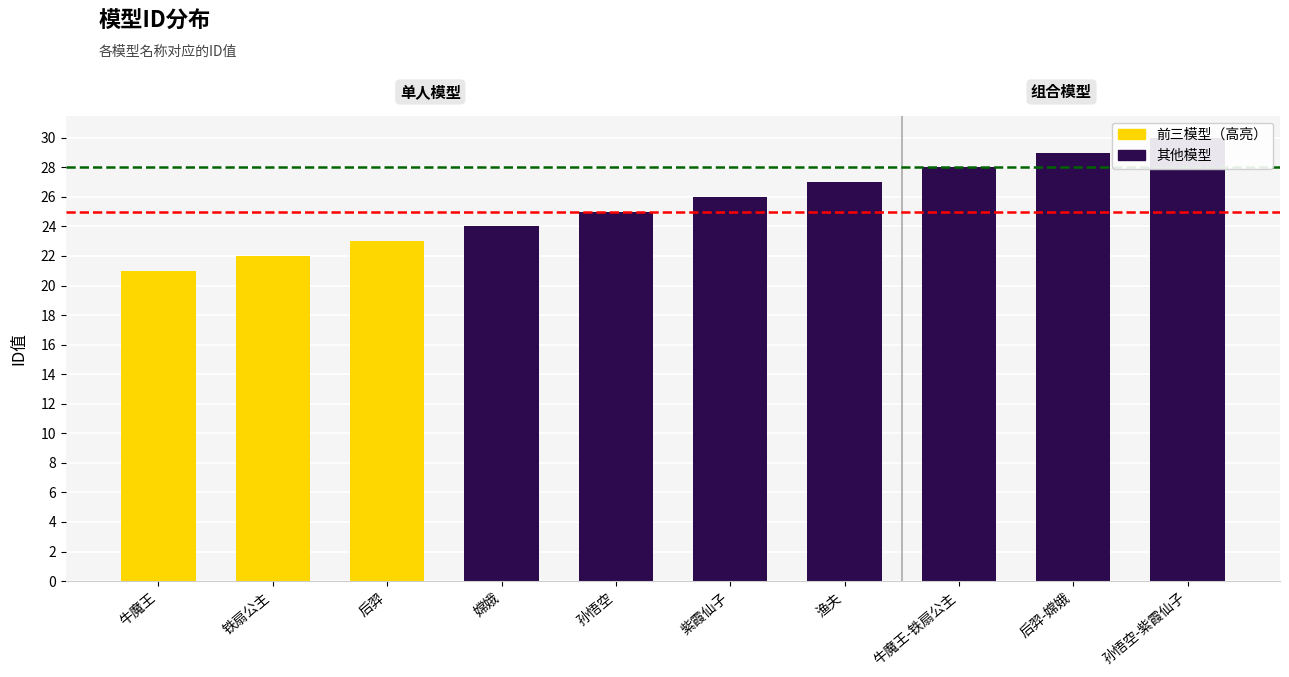

Where does the data first go above 26?

渔夫